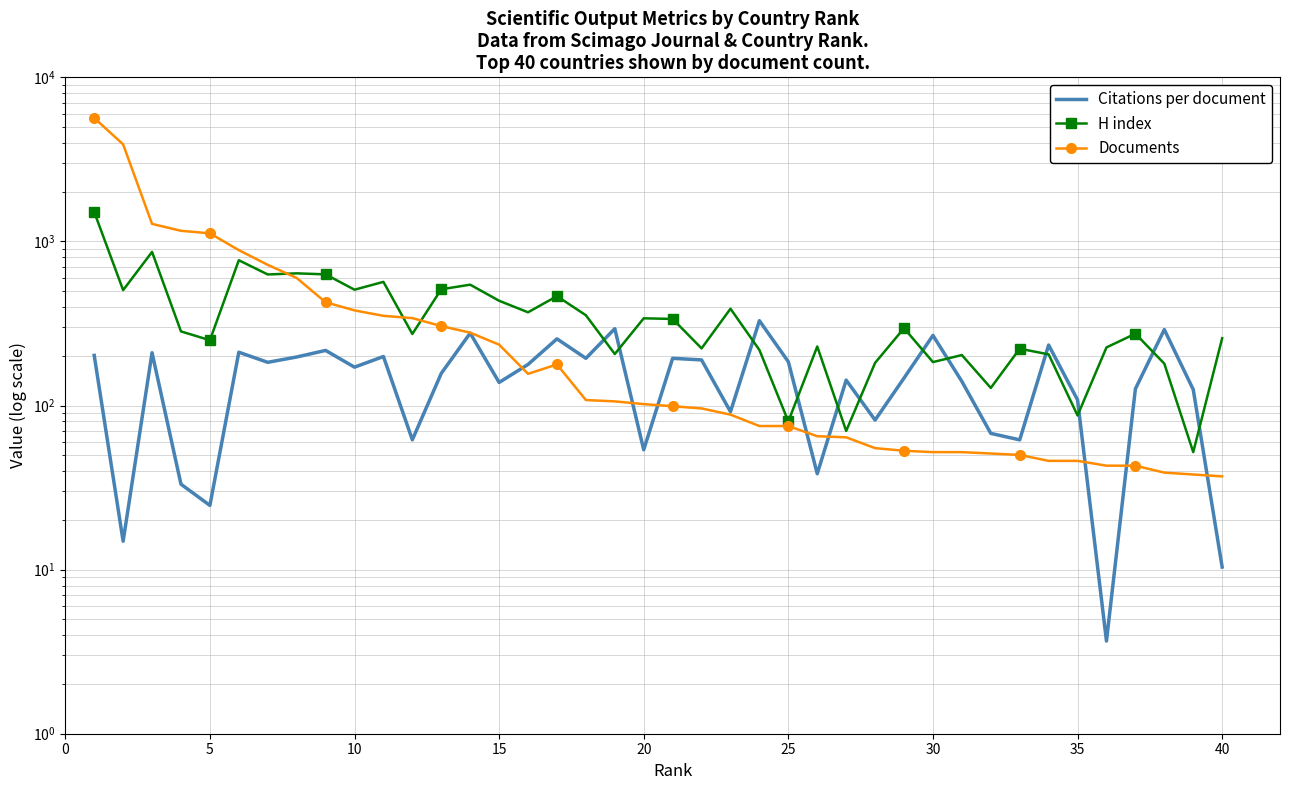

What are all the series names shown in the legend?

Citations per document, H index, Documents